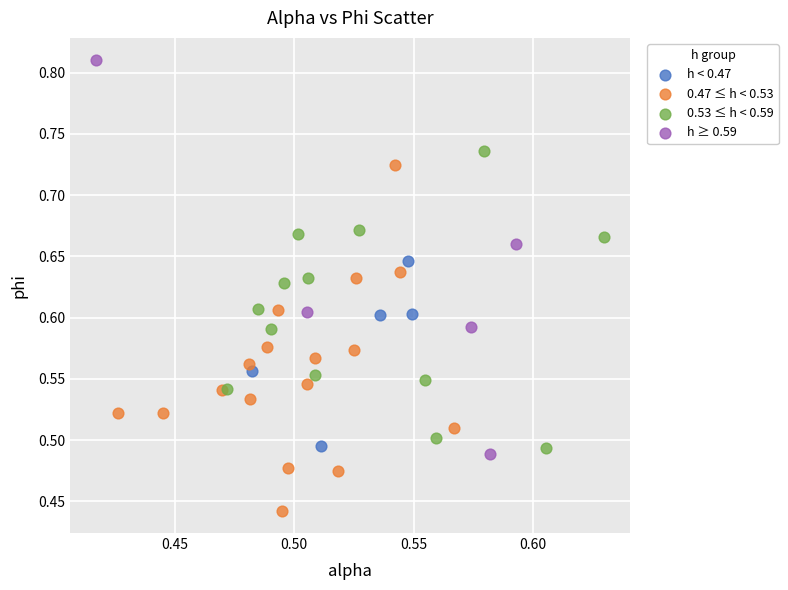

Which series has the largest Y range (max minus min)?

h ≥ 0.59